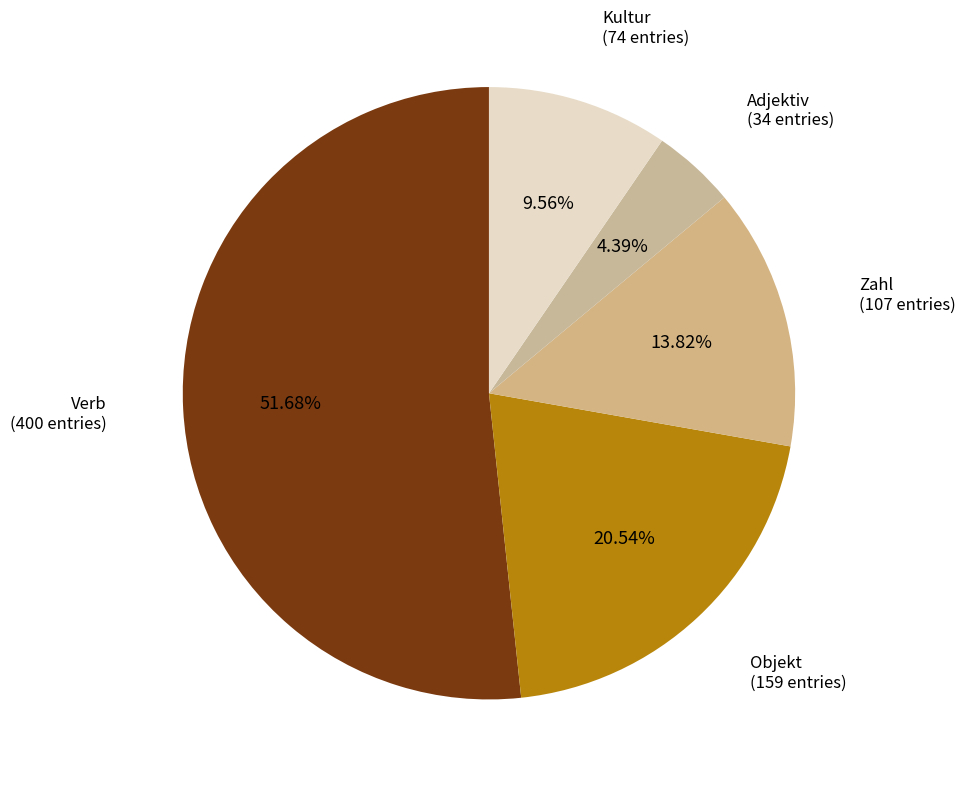

What is the ratio of the value at Objekt to the value at Adjektiv?

4.7